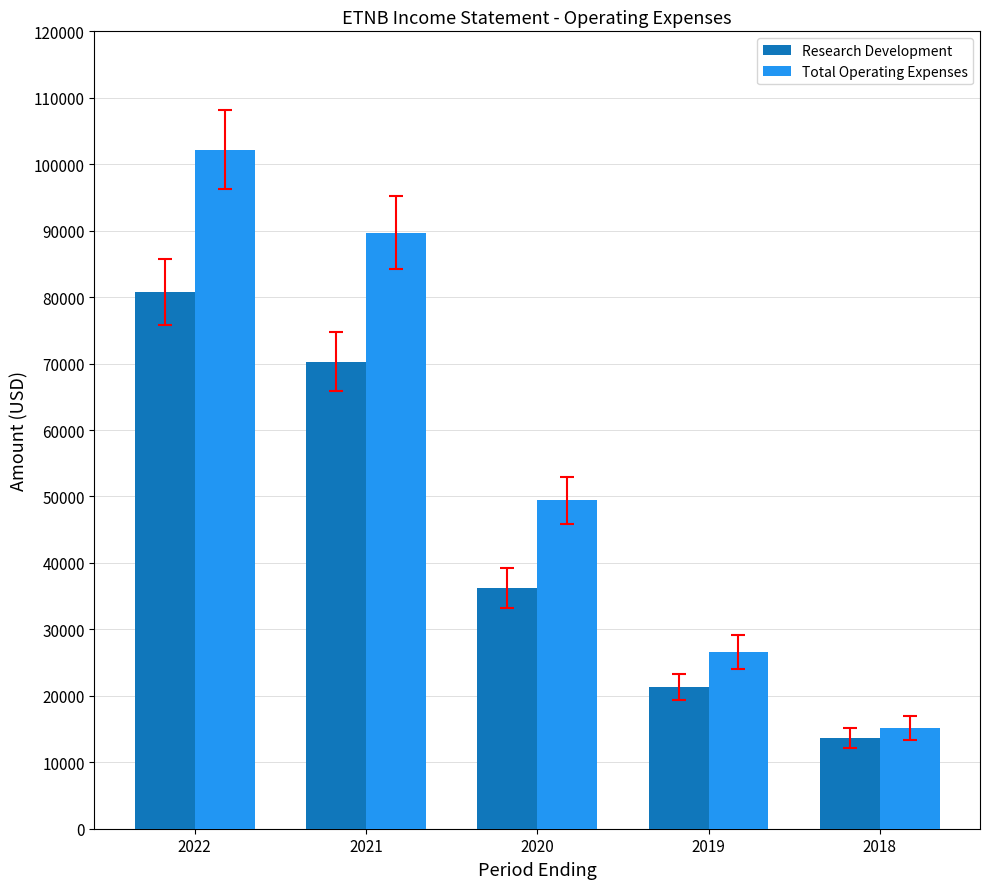

Reading left to right, transcribe all the data shown in this chart.

Research Development: 2022=80800	2021=70300	2020=36200	2019=21300	2018=13700
Total Operating Expenses: 2022=102200	2021=89700	2020=49400	2019=26600	2018=15200